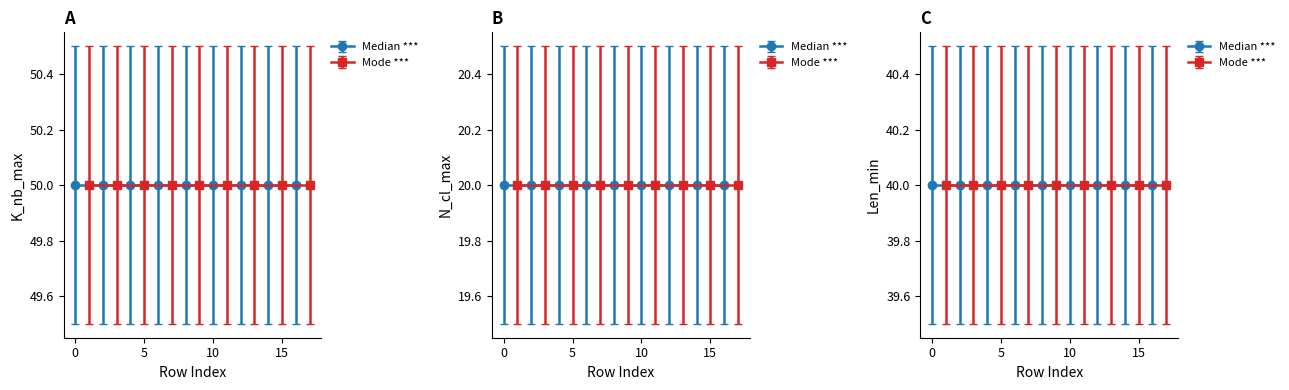

Is it true that K_nb_max equals 50 at 7?

True